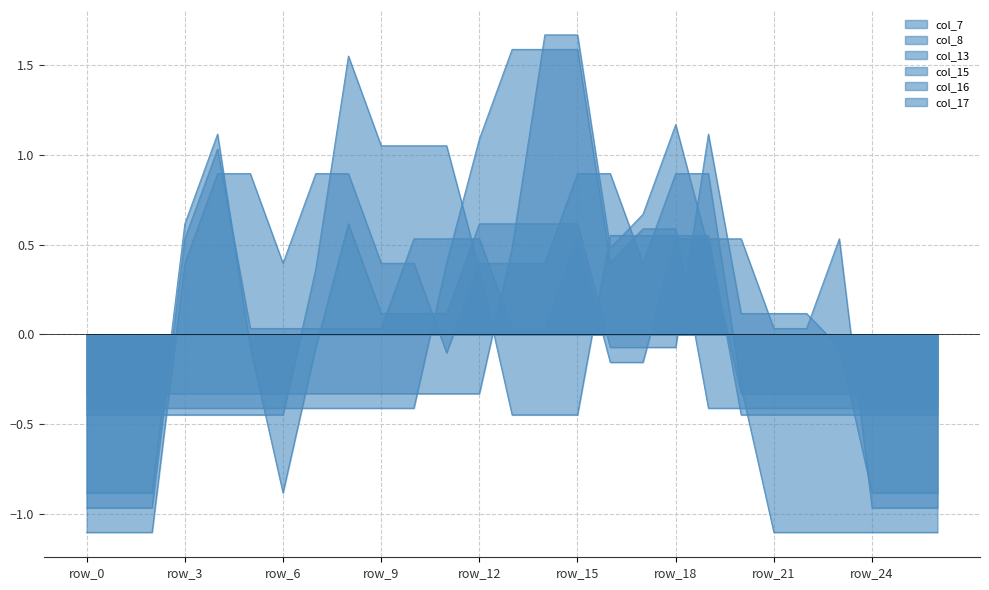

At which label is col_7 closest to 0?

row_0